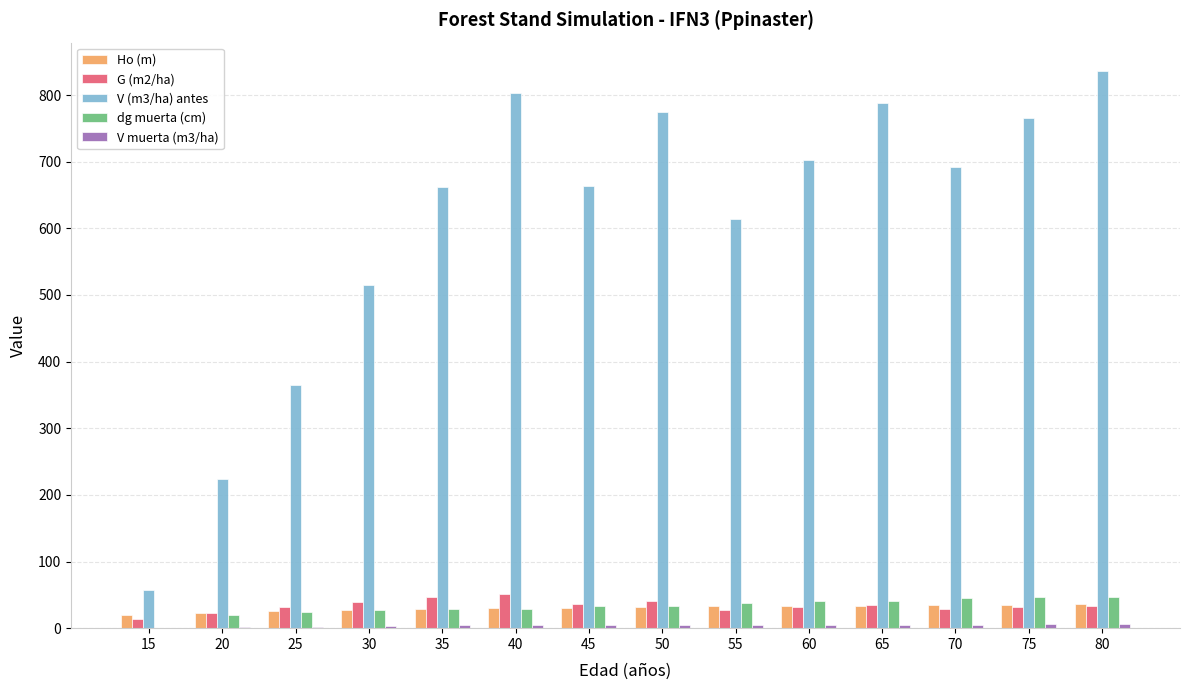

The G (m2/ha) series shows 66.7 at 30. True or false?

False